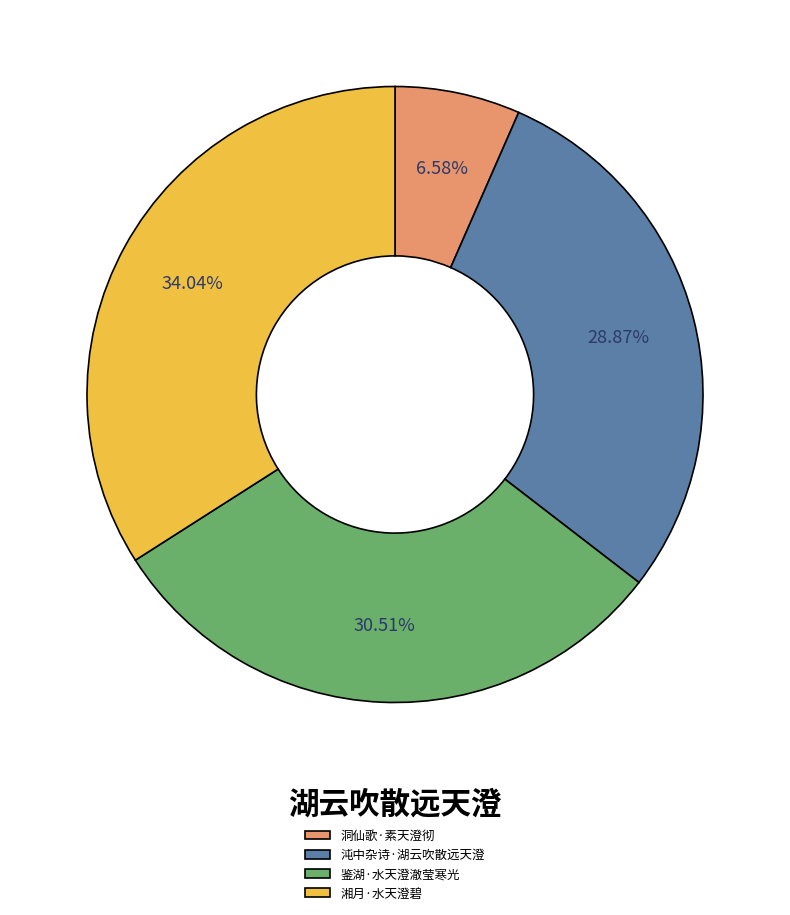

Is the sum of 沌中杂诗·湖云吹散远天澄 and 湘月·水天澄碧 greater than half?

Yes